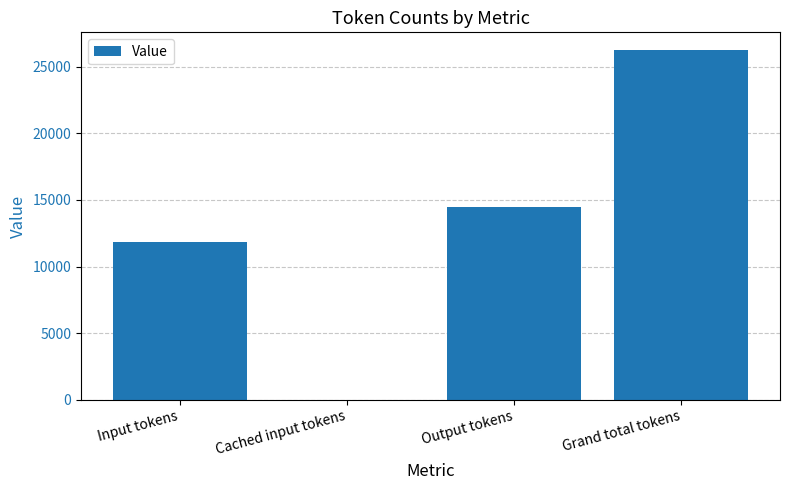

The chart shows a value of 0 at Cached input tokens. True or false?

True